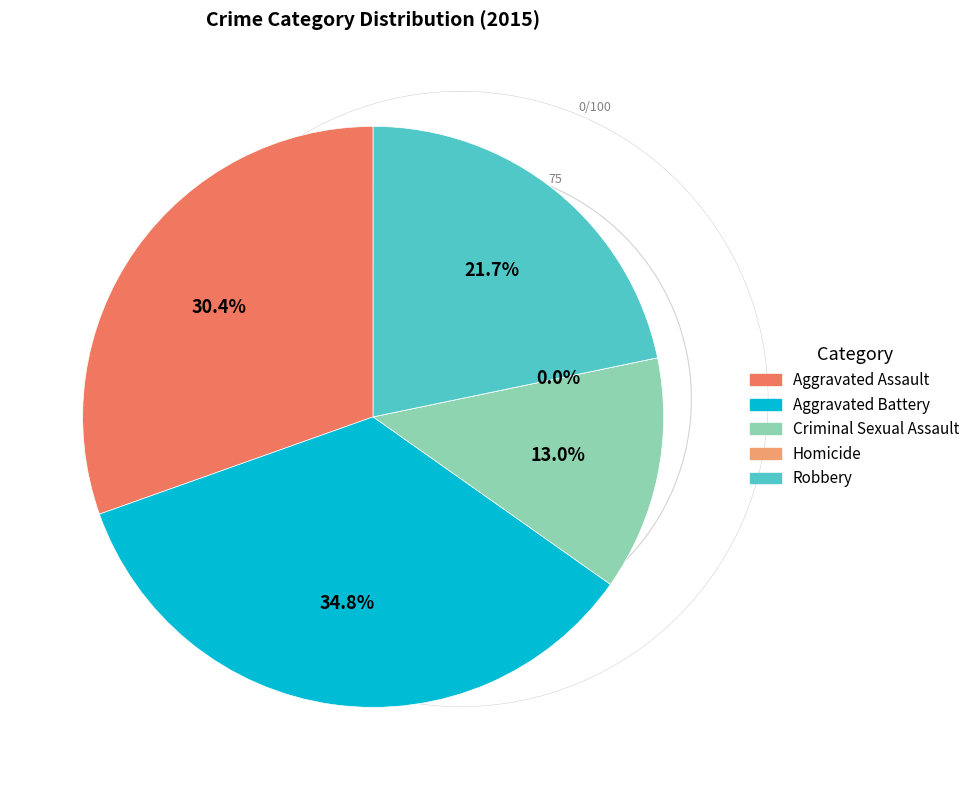

The Aggravated Battery slice represents 42% of the pie. True or false?

False